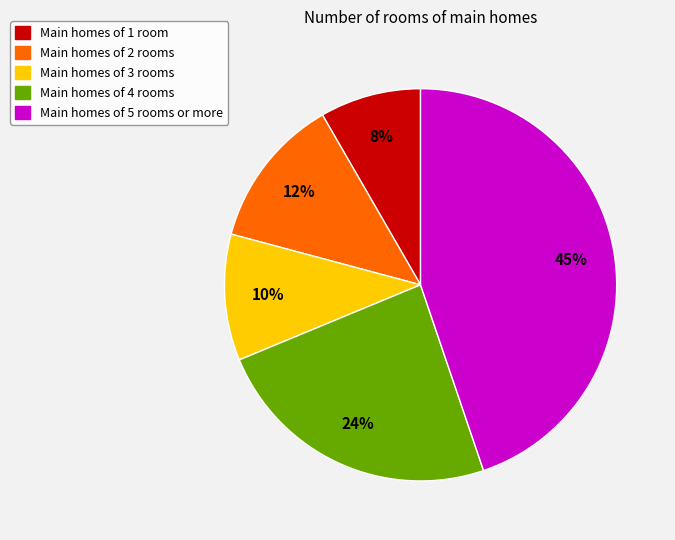

To the nearest percent, what is the average slice percentage?

20%